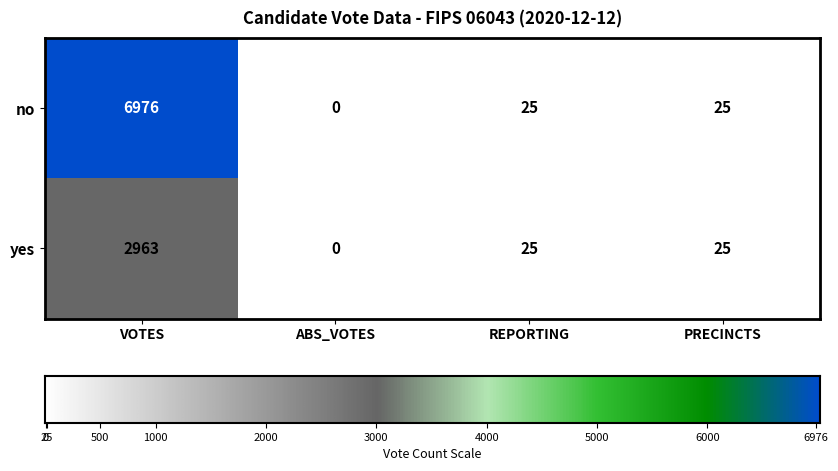

How many distinct data groups are displayed?

2